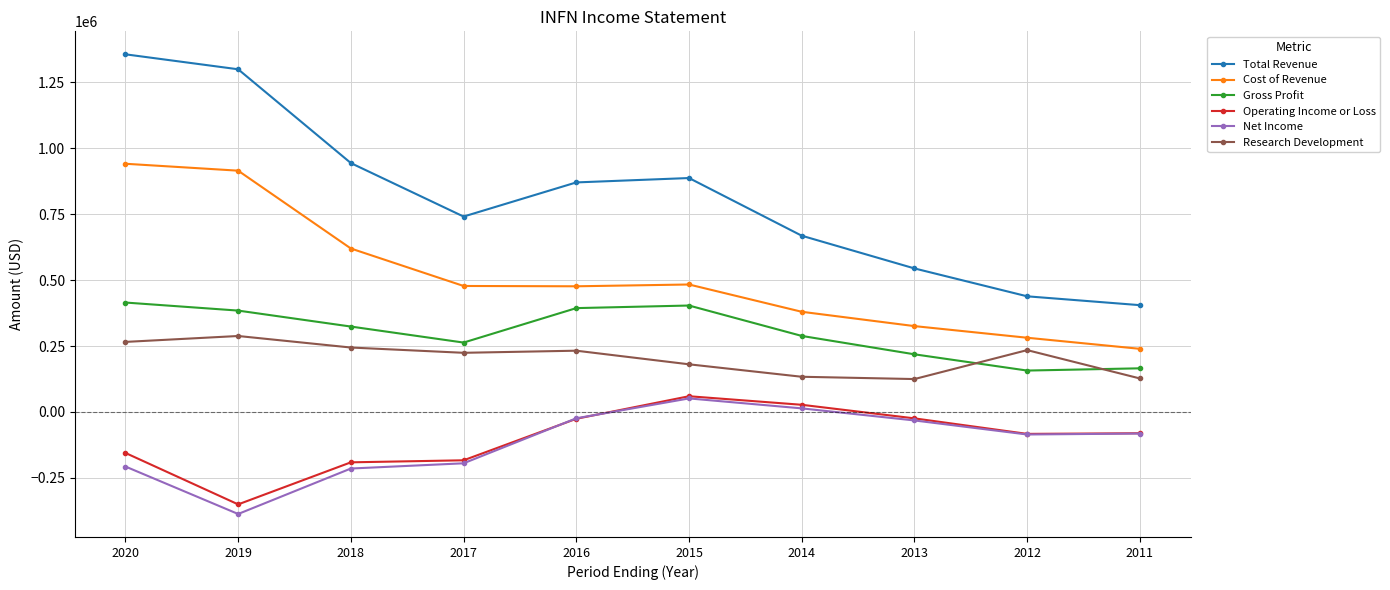

How many categories are shown in the chart?

10